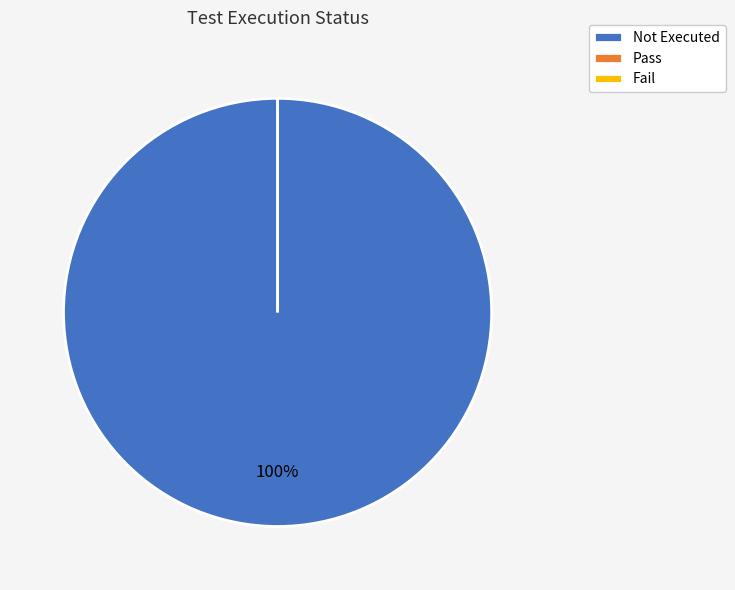

What is the change in value from Not Executed to Fail?

-21